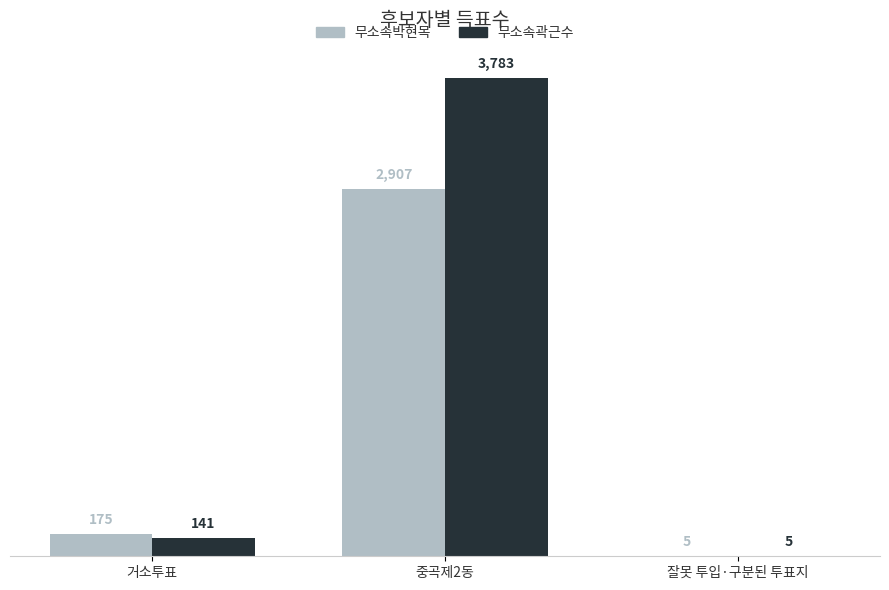

What is the sum of all 무소속곽근수 values?

3929